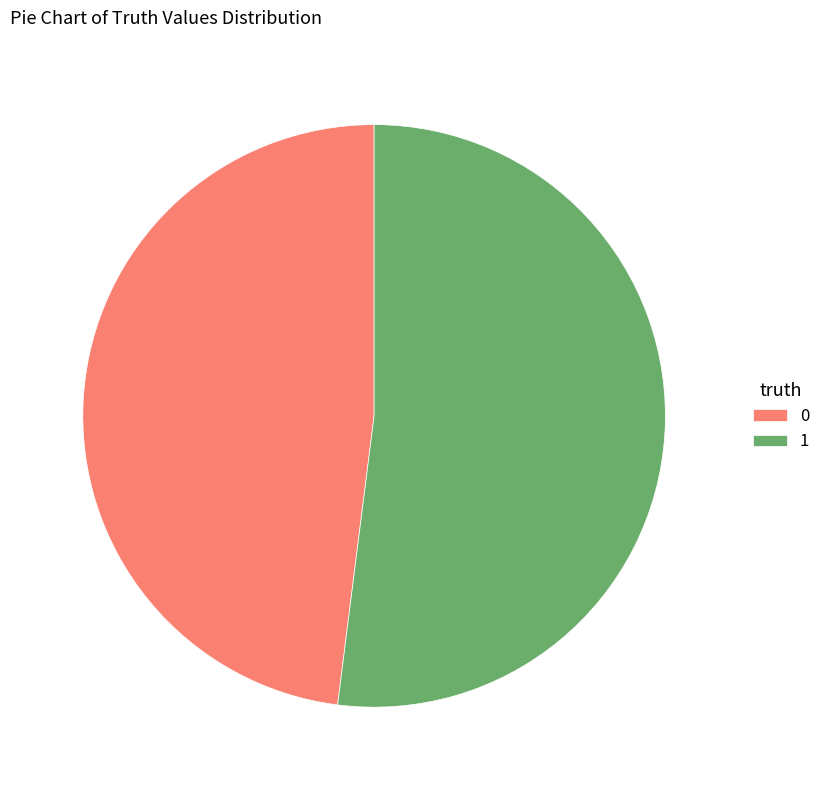

Do 1 and 0 together represent more than half of the pie?

Yes